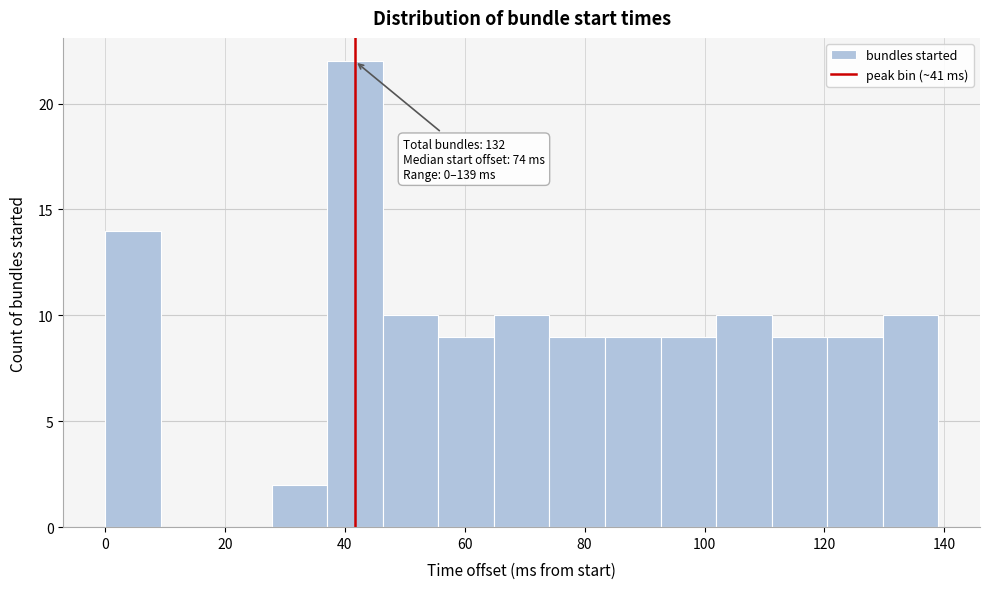

Which range on the x-axis has the tallest bar?

38 to 46